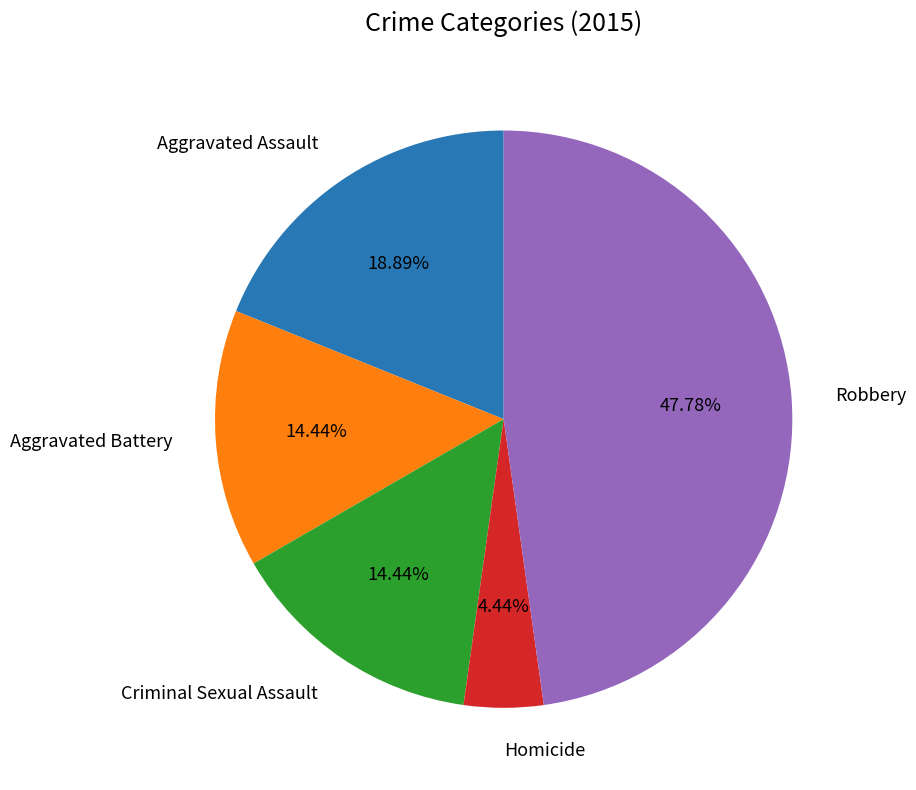

Is there a majority slice in this chart?

No